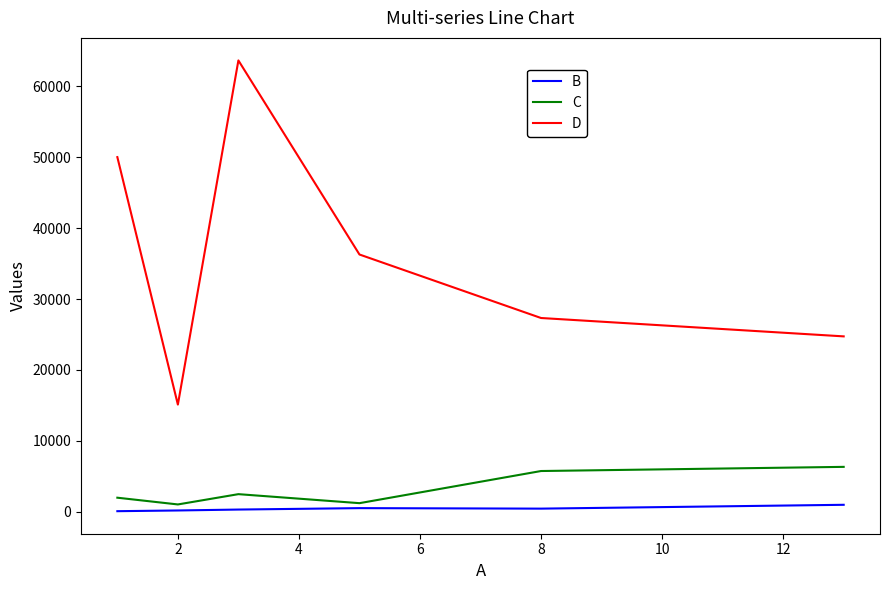

What is the difference between the maximum and minimum values in the D series?

48503